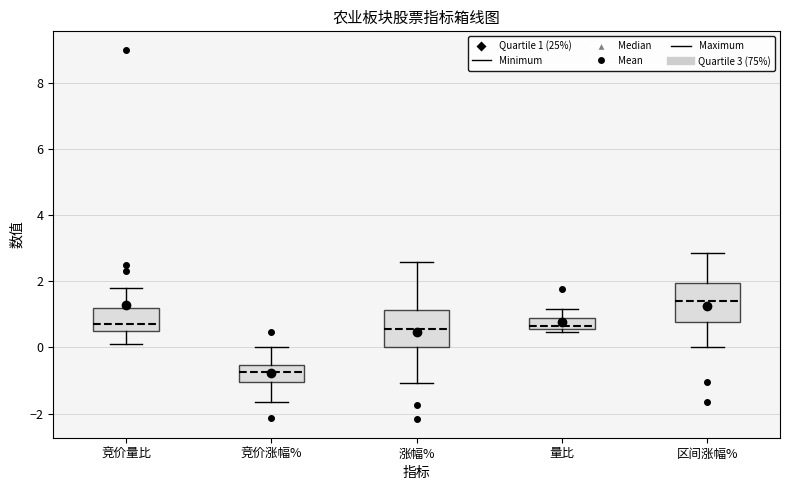

Reading left to right, transcribe this box plot: for each box, give where its median line is, the range the box spans, and where its two whiskers end, as read against the y-axis. The values are not printed on the chart, so give them approximately, as read against the axis.

竞价量比: median 0.8, box 0.6 to 1.2, whiskers 0.2 to 1.8
竞价涨幅%: median -0.8, box -1.0 to -0.6, whiskers -1.6 to 0.0
涨幅%: median 0.6, box 0.0 to 1.2, whiskers -1.0 to 2.6
量比: median 0.6 (just above the box's lower edge), box 0.6 to 0.8, whiskers 0.4 to 1.2
区间涨幅%: median 1.4, box 0.8 to 2.0, whiskers 0.0 to 2.8